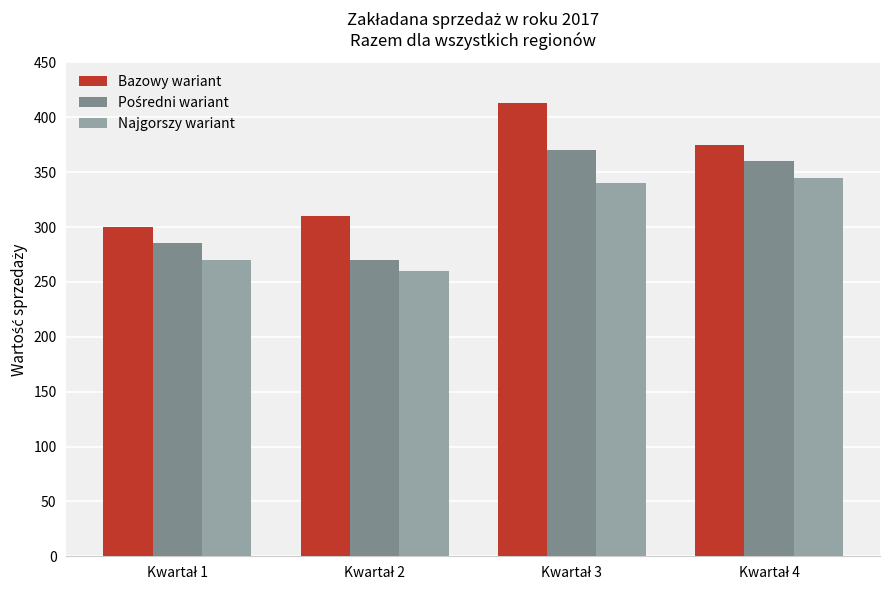

What is the sum of all Najgorszy wariant values?

1215